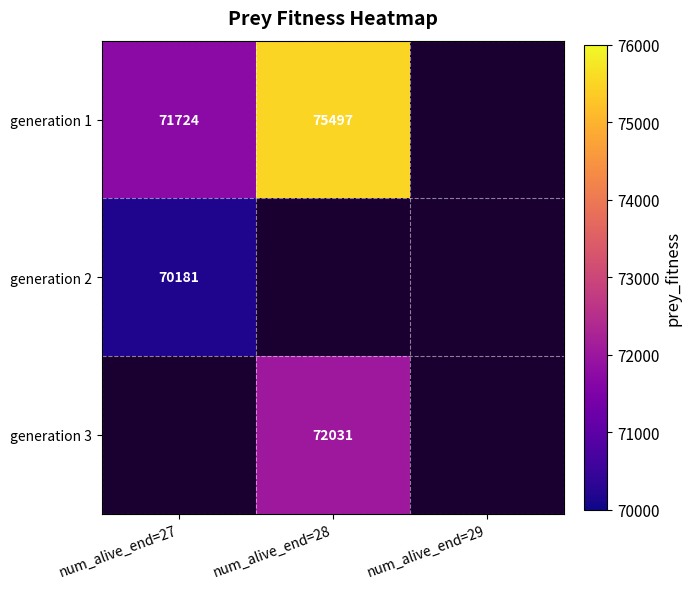

Is it true that generation 2 equals 114359 at num_alive_end=27?

False